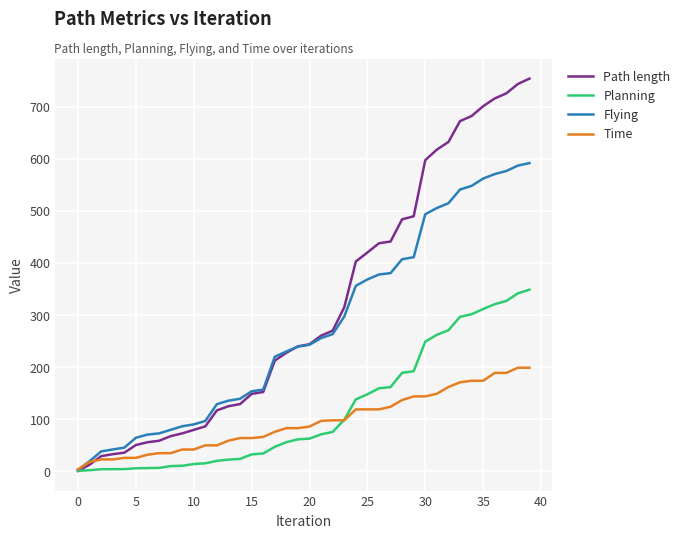

Rank the series by their maximum value, from highest to lowest.

Path length, Flying, Planning, Time